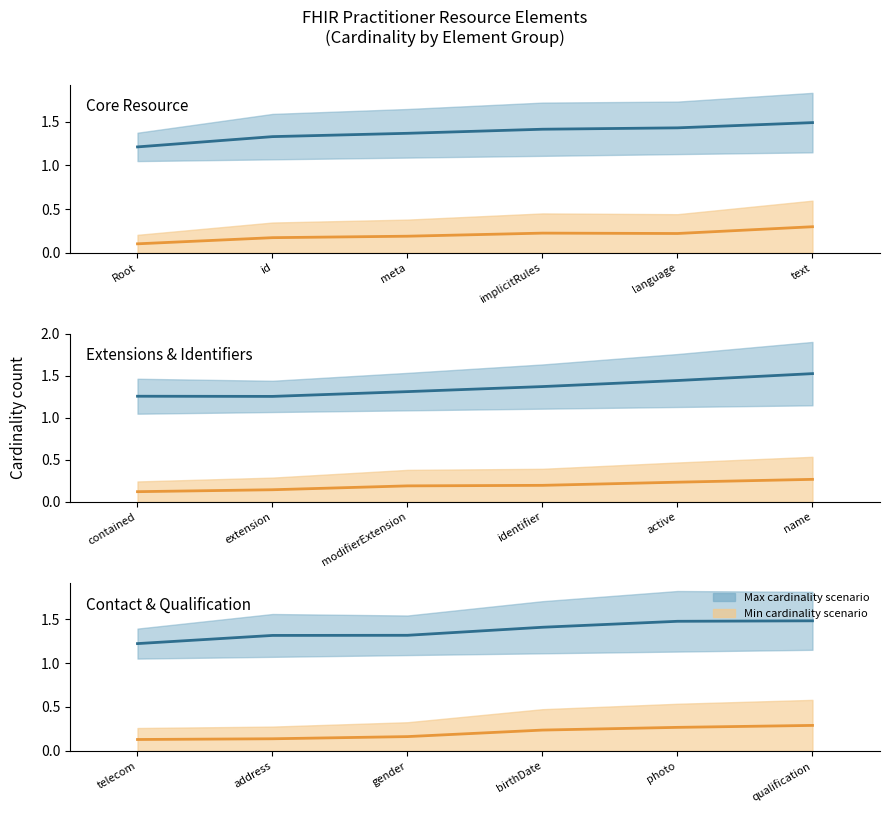

What is the label of the 2nd point from the left?

address